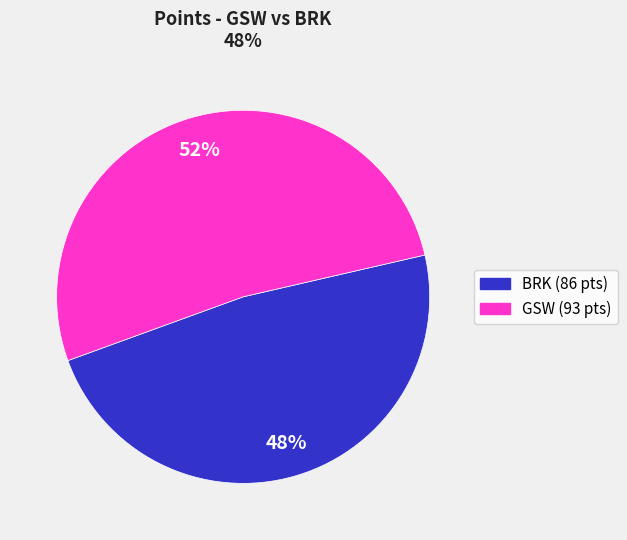

To the nearest percent, what is the average slice percentage?

50%